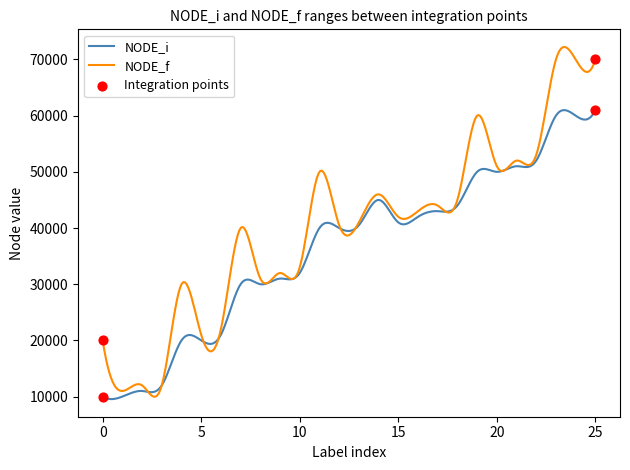

Which series has the widest spread of values?

NODE_f